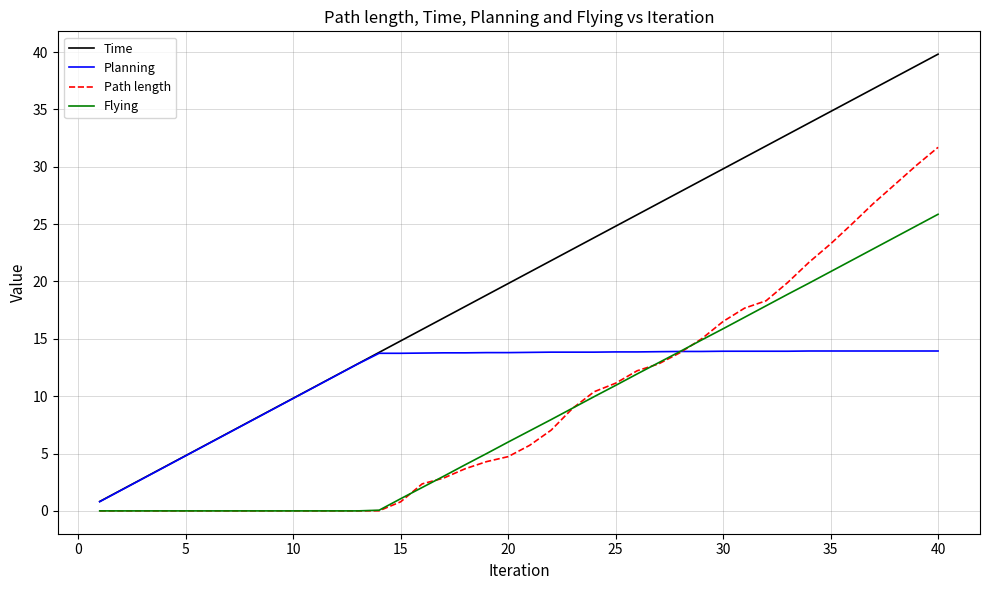

Which series has the widest spread of values?

Time